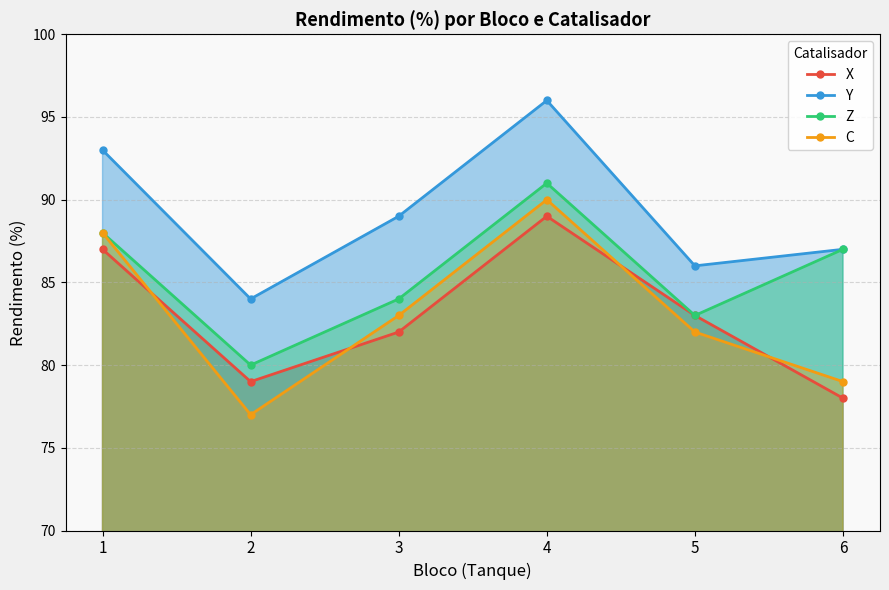

What value does the C series have at 3, to the nearest 10?

80